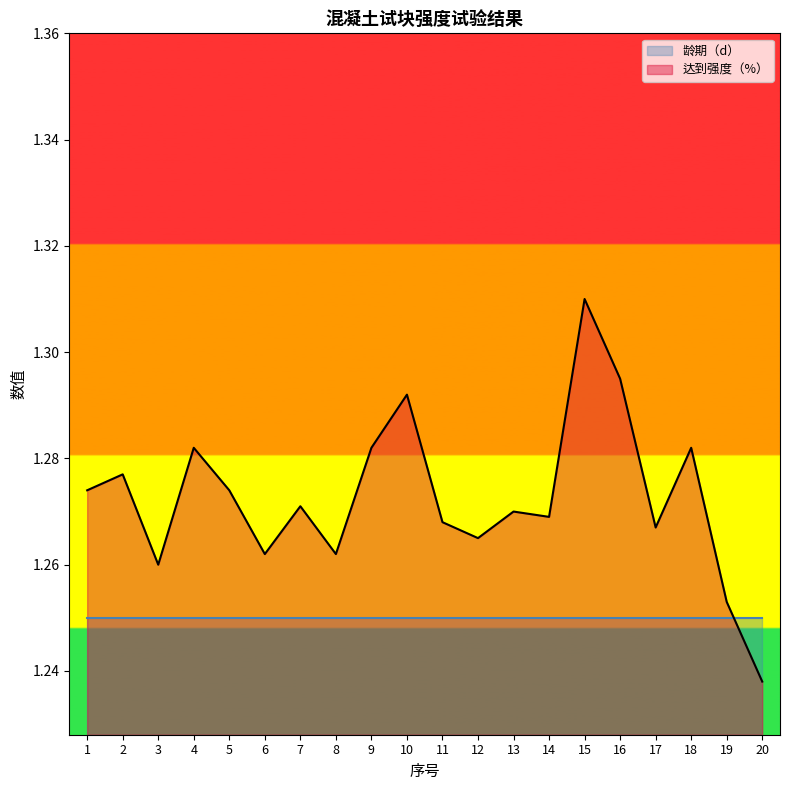

What is the average value?

1.3